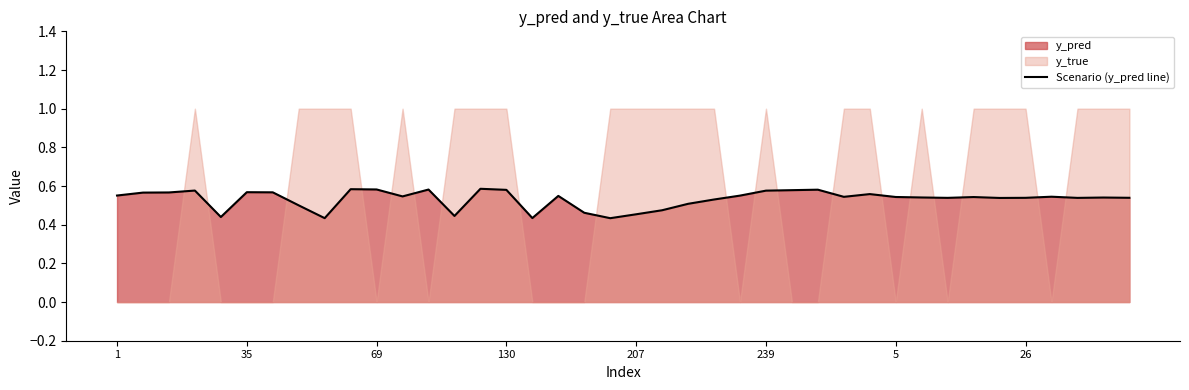

What is the maximum value shown in the chart?

0.6